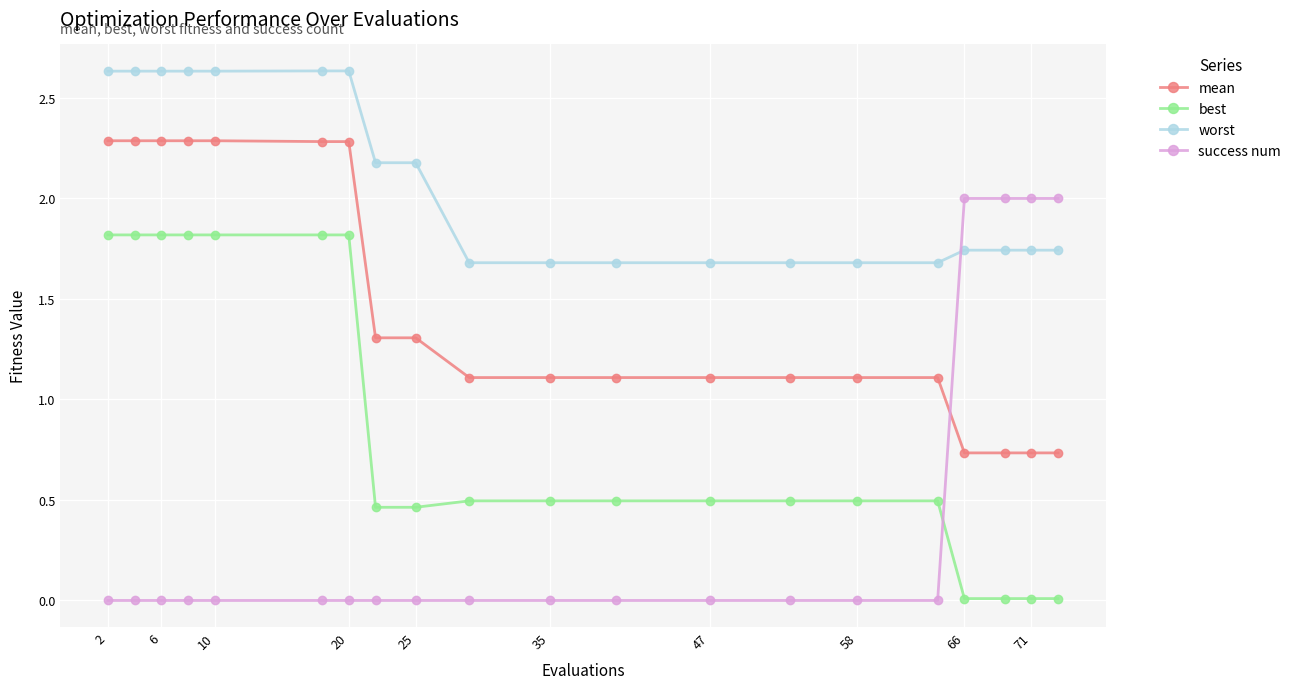

What is the average value of the worst series?

2.1